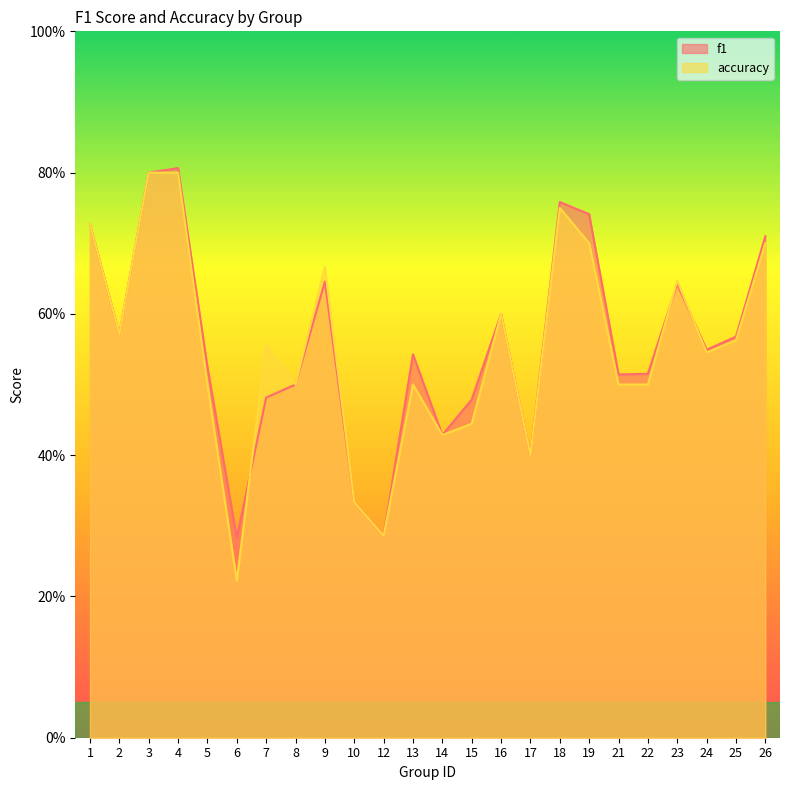

True or false: f1 has a value of 0.3 at 24.

False